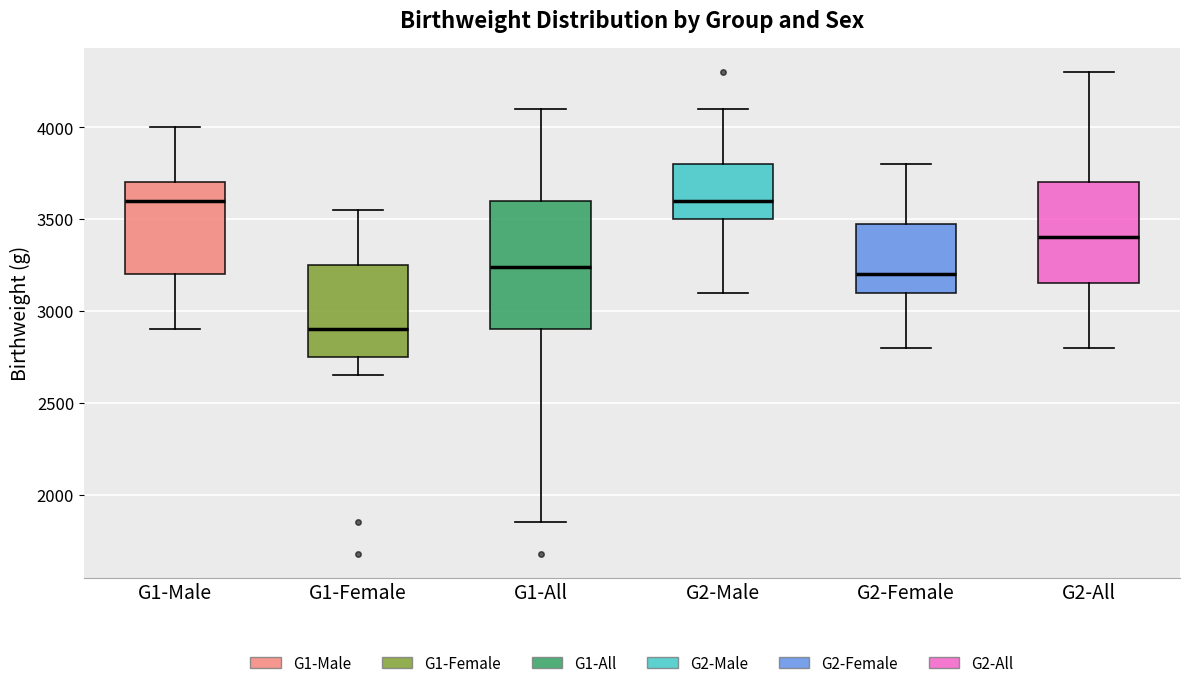

Reading left to right, transcribe this box plot: for each box, give where its median line is, the range the box spans, and where its two whiskers end, as read against the y-axis. The values are not printed on the chart, so give them approximately, as read against the axis.

G1-Male: median 3600, box 3200 to 3700, whiskers 2900 to 4000
G1-Female: median 2900, box 2750 to 3250, whiskers 2650 to 3550
G1-All: median 3250, box 2900 to 3600, whiskers 1850 to 4100
G2-Male: median 3600, box 3500 to 3800, whiskers 3100 to 4100
G2-Female: median 3200, box 3100 to 3500, whiskers 2800 to 3800
G2-All: median 3400, box 3150 to 3700, whiskers 2800 to 4300